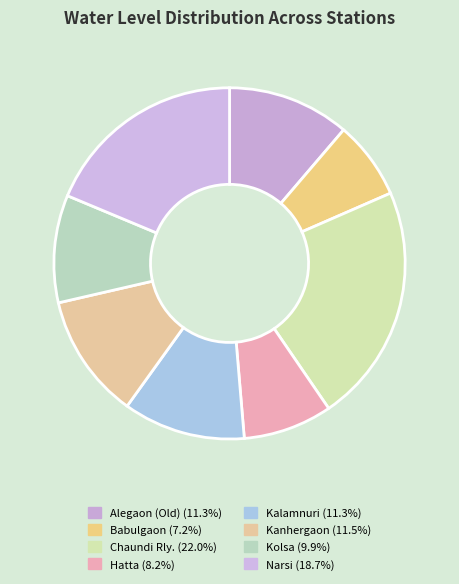

Which slice is the largest?

Chaundi Rly.